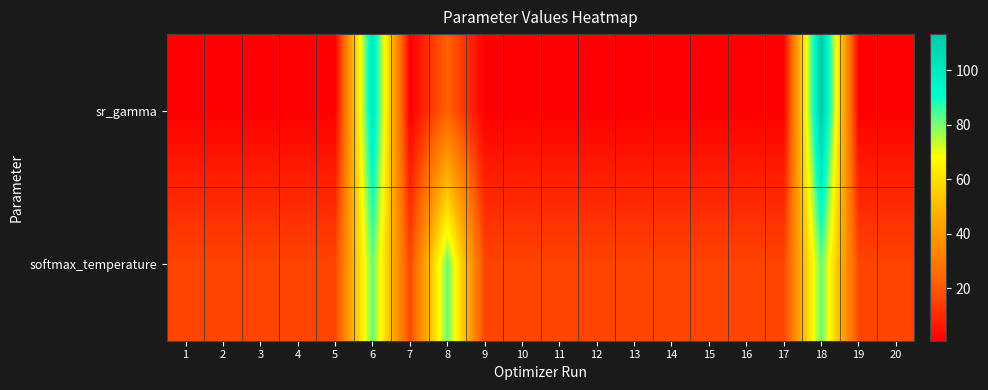

Which series has the largest total across all categories?

softmax_temperature